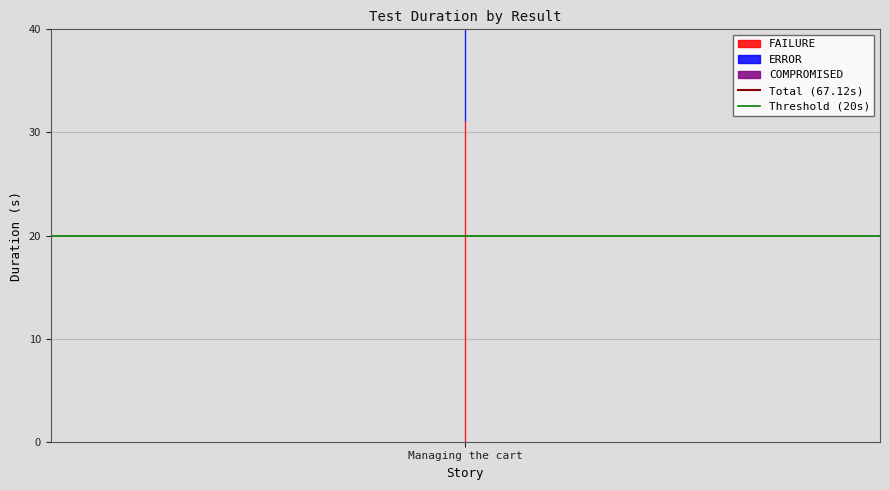

The Total (67.12s) series shows 67.1 at Managing the cart. True or false?

True